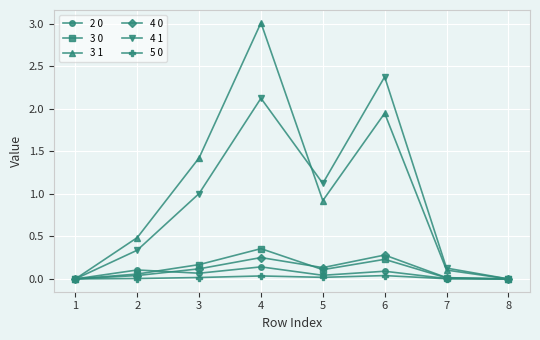

In 3 0, how many points are higher than both neighbors (excluding endpoints)?

2